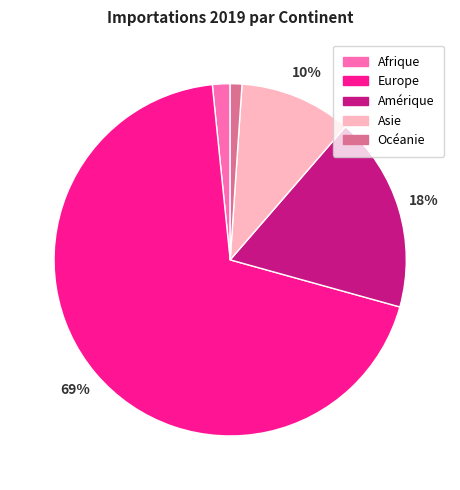

The Océanie slice represents 1% of the pie. True or false?

True